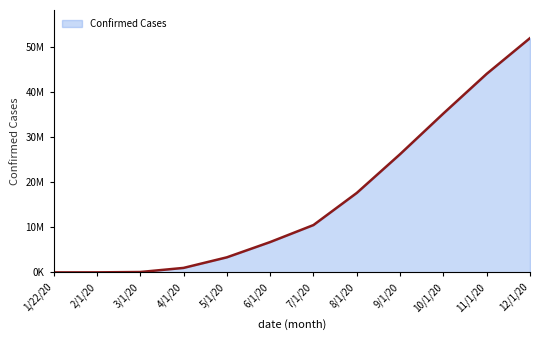

True or false: the data shows 6745068 at 6/1/20.

True